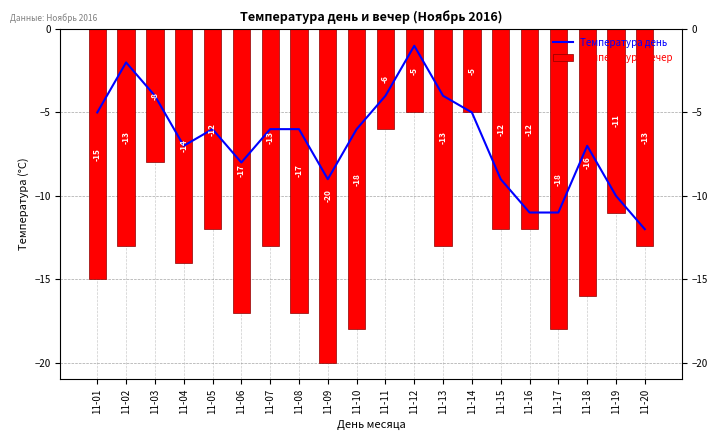

Reading left to right, transcribe all the data shown in this chart.

Температура день: -5	-2	-4	-7	-6	-8	-6	-6	-9	-6	-4	-1	-4	-5	-9	-11	-11	-7	-10	-12
Температура вечер: -15	-13	-8	-14	-12	-17	-13	-17	-20	-18	-6	-5	-13	-5	-12	-12	-18	-16	-11	-13